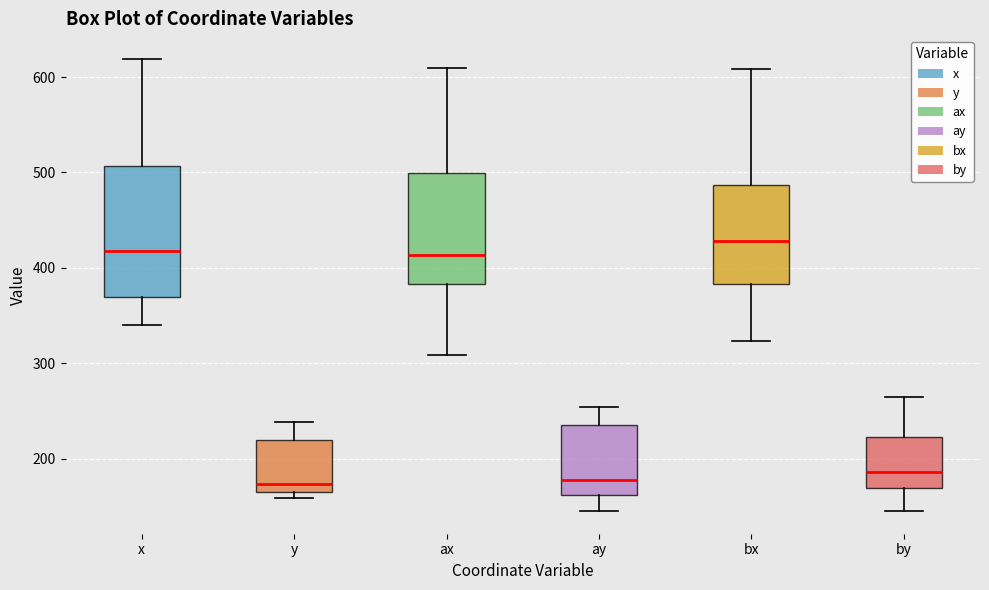

Reading left to right, read every box against the y-axis: the position of its median line, the range the box covers, and the ends of its whiskers. The values are not printed on the chart, so give them approximately, as read against the axis.

x: median 420, box 370 to 510, whiskers 340 to 620
y: median 170, box 160 to 220, whiskers 160 (just below the box's lower edge) to 240
ax: median 410, box 380 to 500, whiskers 310 to 610
ay: median 180, box 160 to 240, whiskers 150 to 250
bx: median 430, box 380 to 490, whiskers 320 to 610
by: median 190, box 170 to 220, whiskers 150 to 270